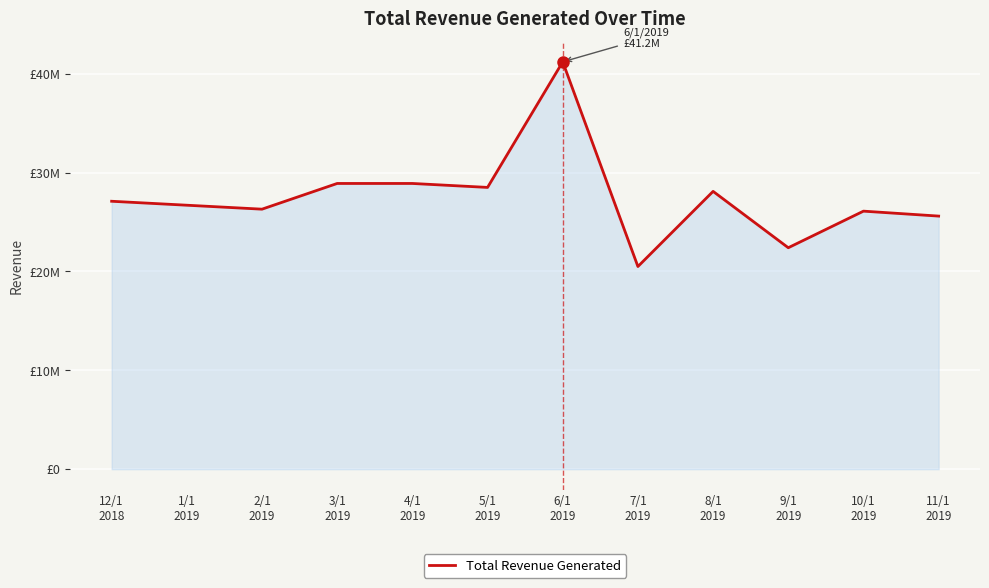

List the labels in order of value, largest first.

6/1
2019, 3/1
2019, 4/1
2019, 5/1
2019, 8/1
2019, 12/1
2018, 1/1
2019, 2/1
2019, 10/1
2019, 11/1
2019, 9/1
2019, 7/1
2019